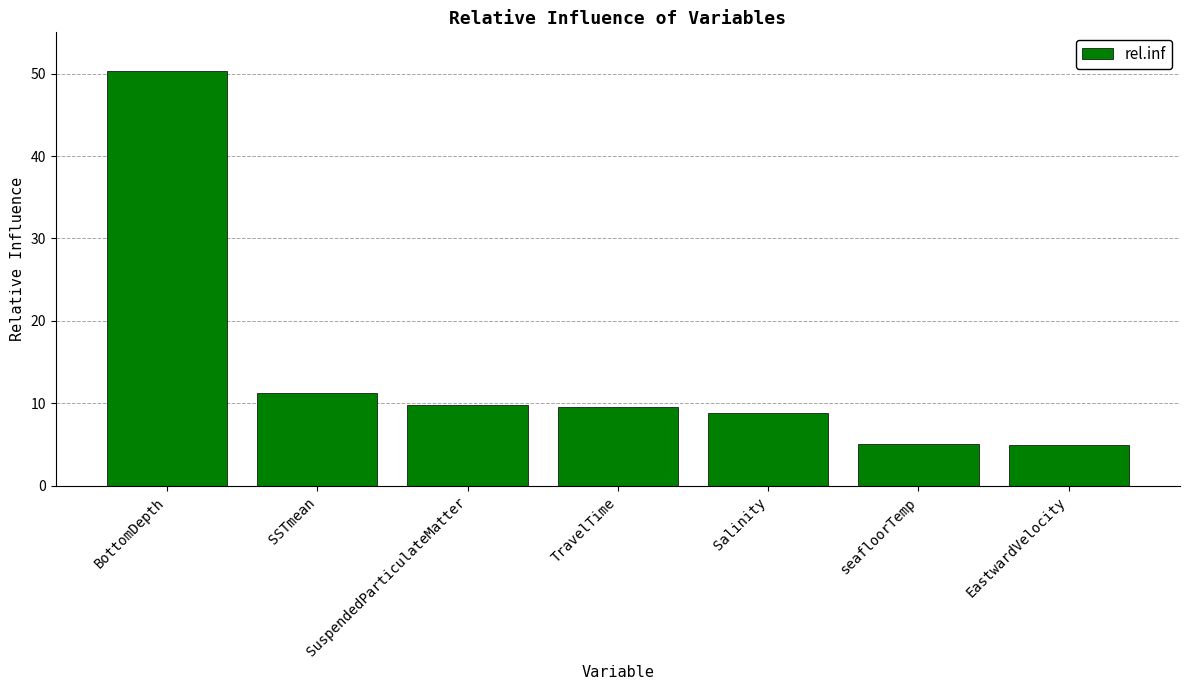

What is the smallest value displayed?

4.9